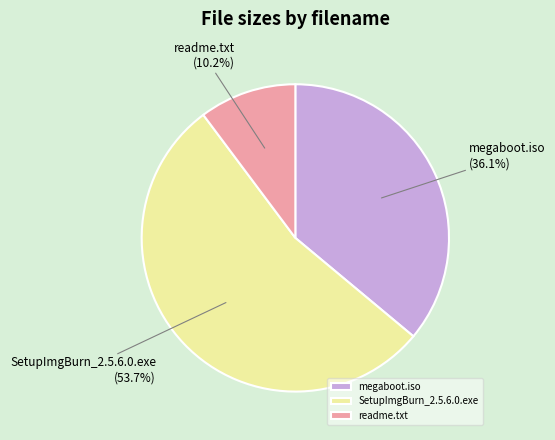

Is megaboot.iso the majority of the pie?

No